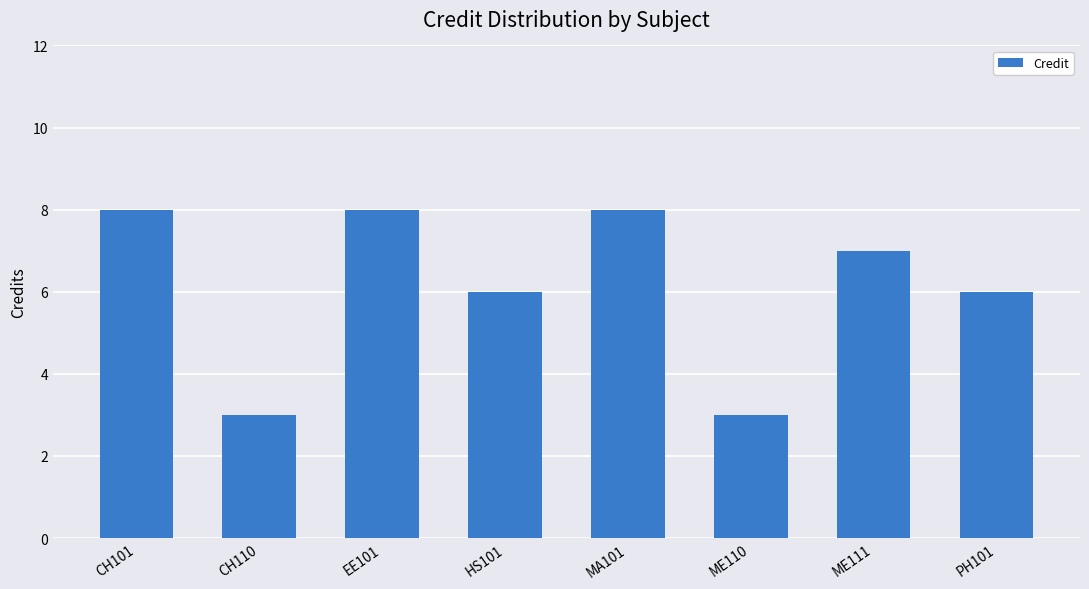

Reading left to right, extract all data points from this chart.

8	3	8	6	8	3	7	6